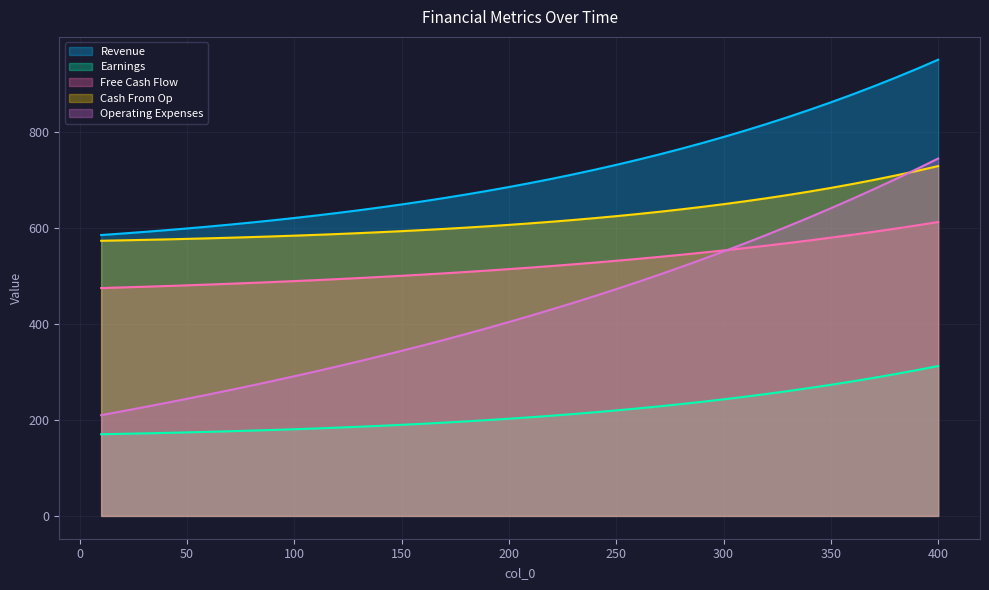

True or false: Free Cash Flow and Earnings intersect in this chart.

False